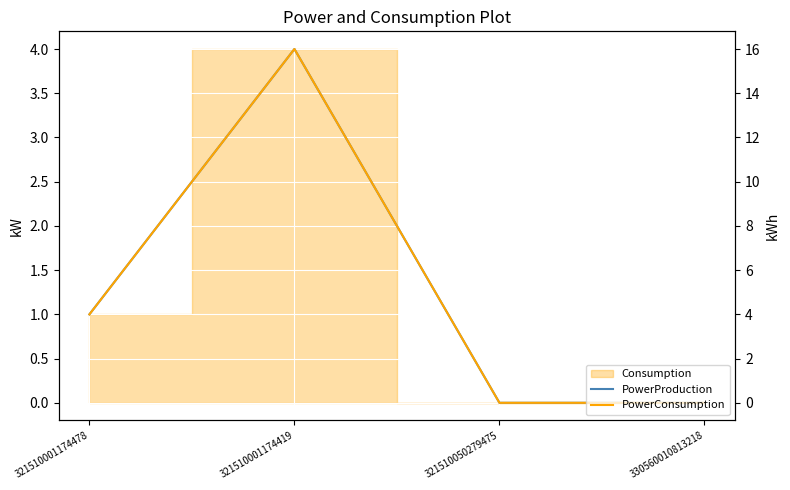

True or false: PowerConsumption and PowerProduction intersect in this chart.

False